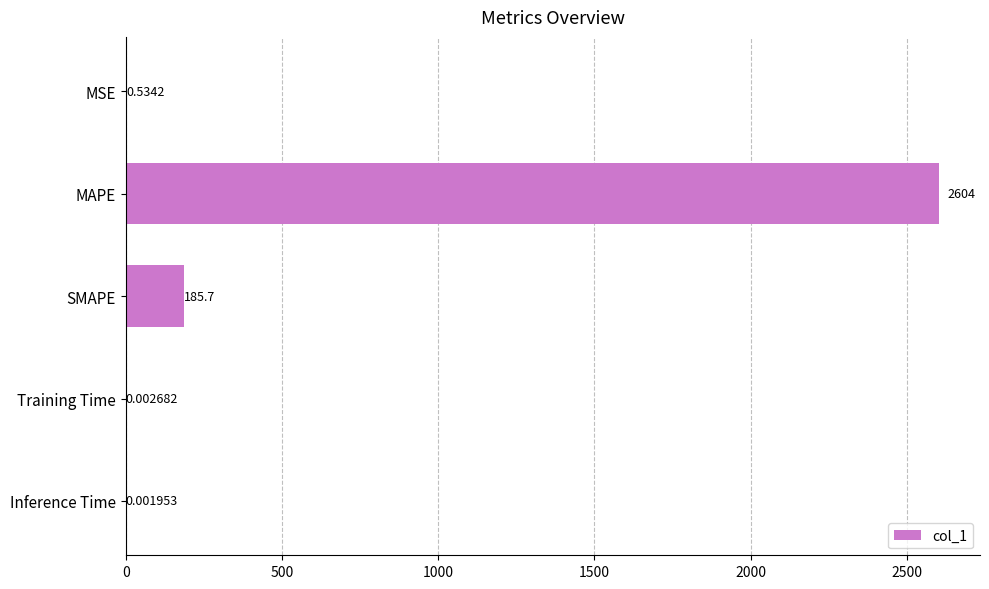

At which category does the chart reach its peak across all series?

MAPE